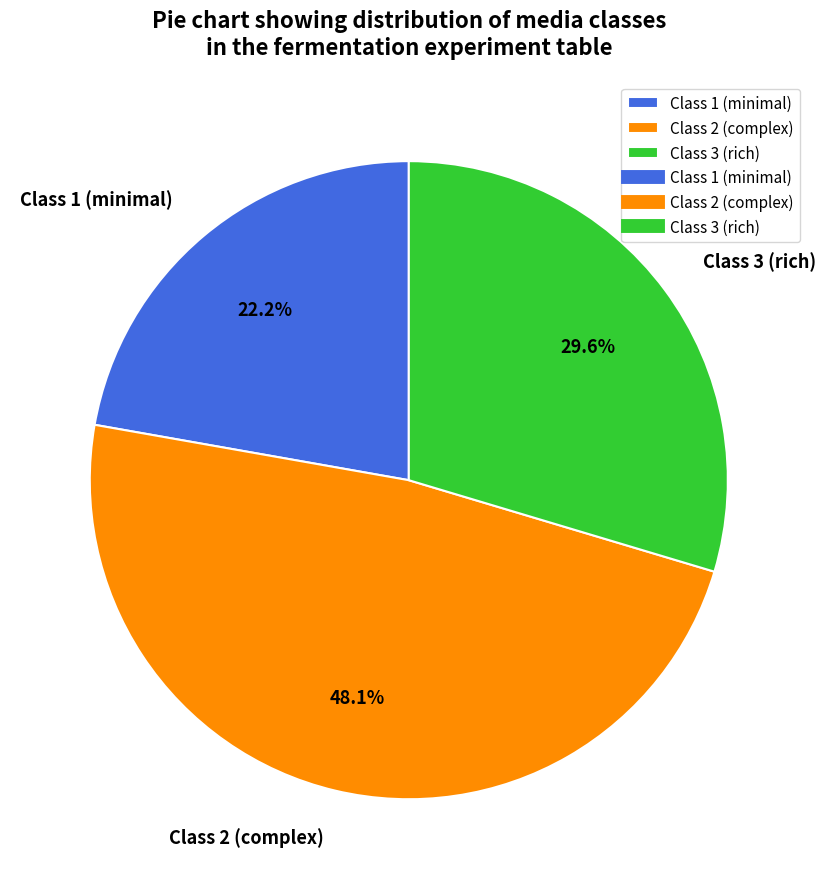

How many slices are in this pie chart?

3